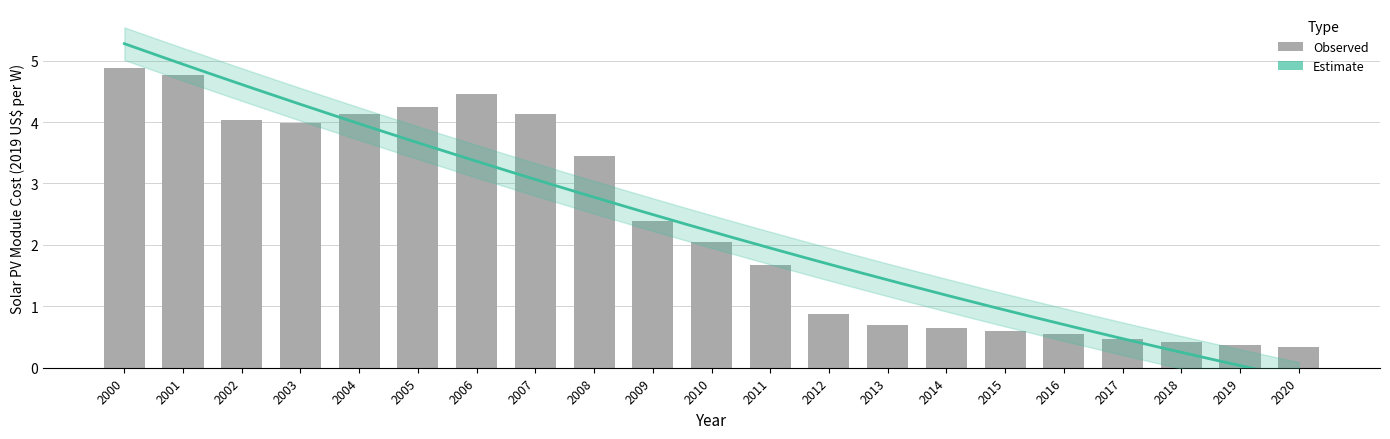

How many bars are there in total?

21